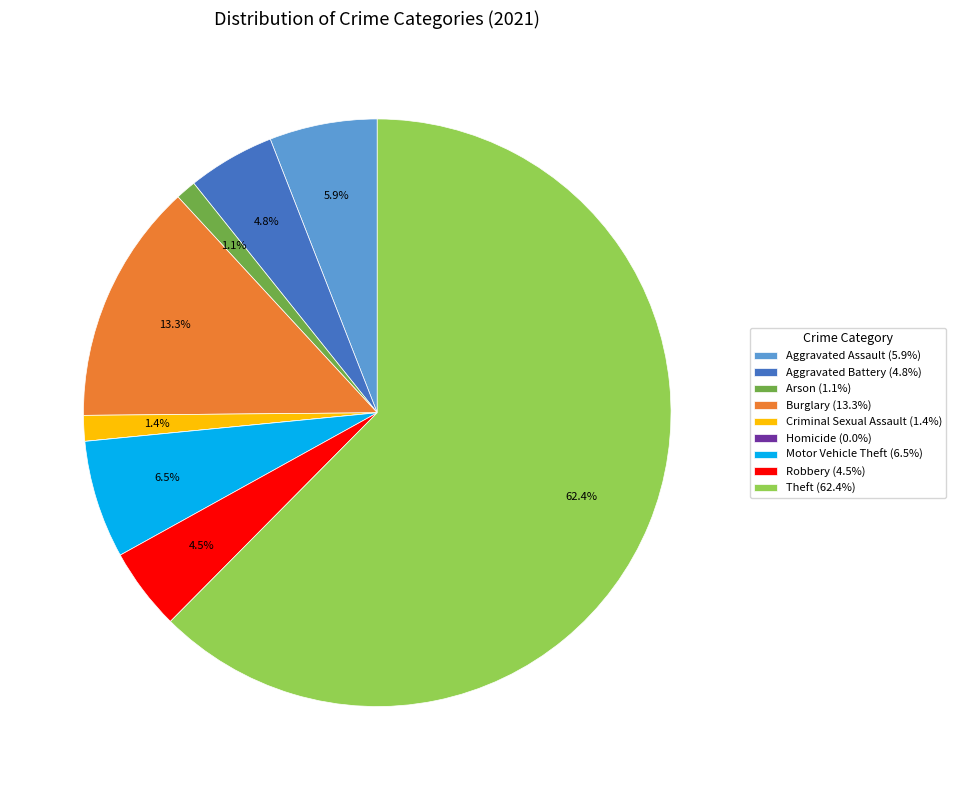

What is the largest slice in the pie chart?

Theft